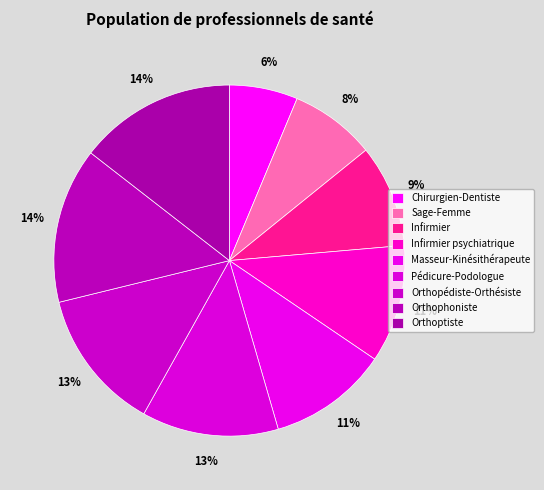

To the nearest percent, what is the difference between the largest and smallest slice percentages?

8%